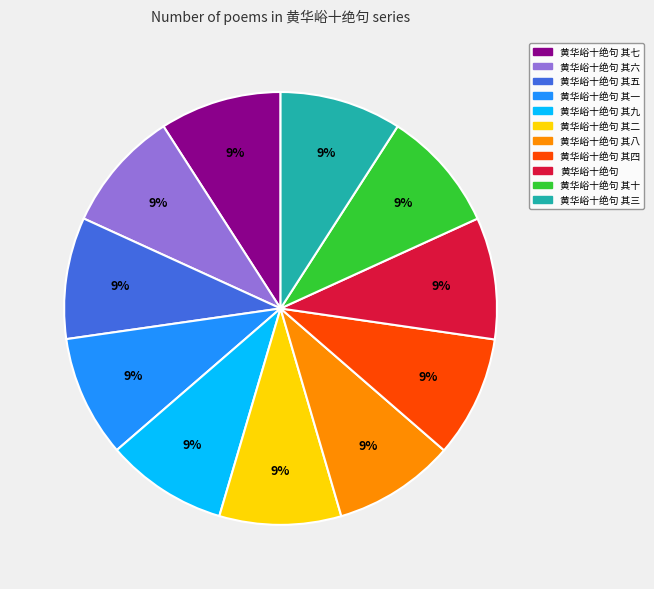

To the nearest percent, what is the average slice percentage?

9%